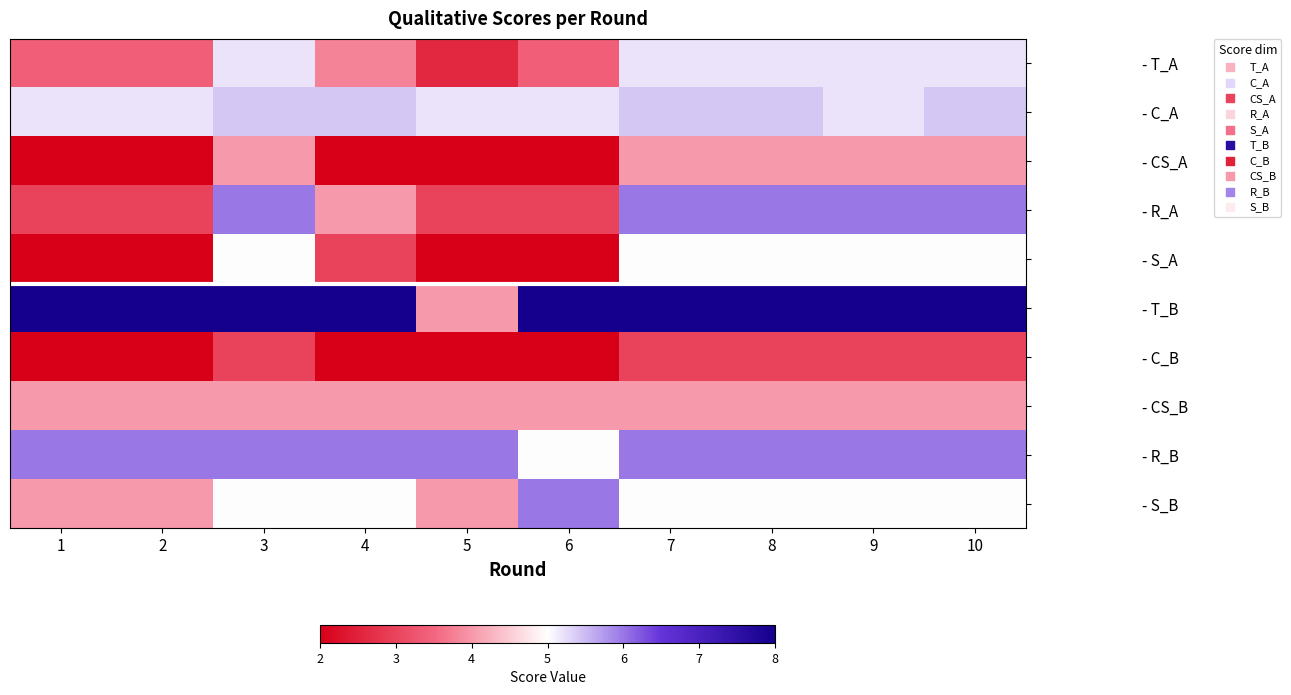

Which series has the largest range (max minus min)?

- T_B